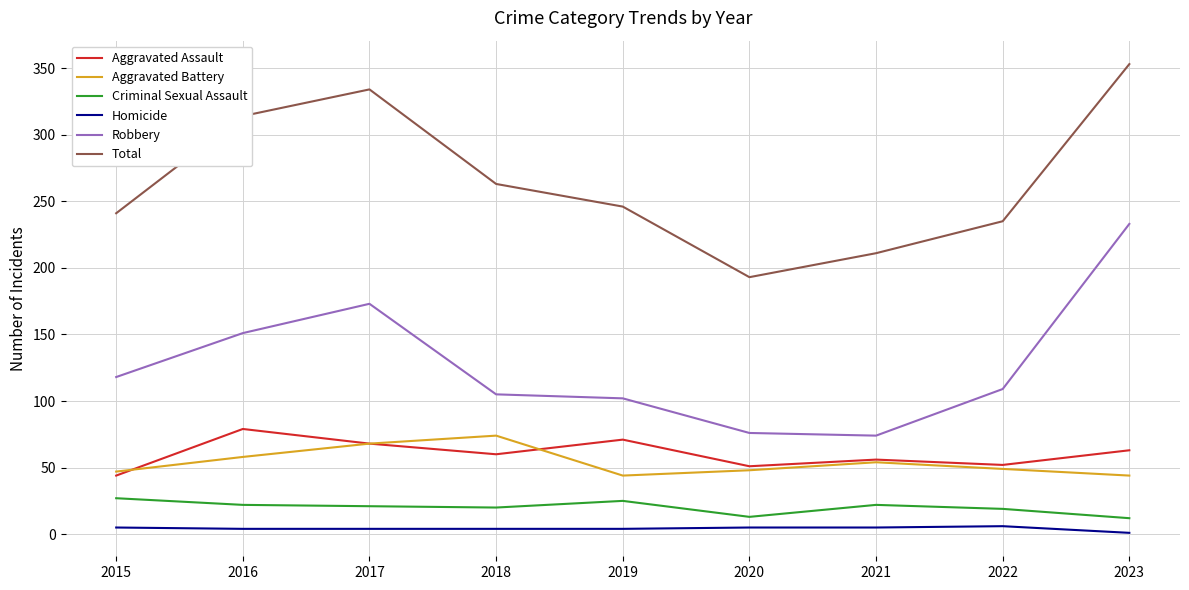

The value of Aggravated Battery at 2020 is 10. True or false?

False